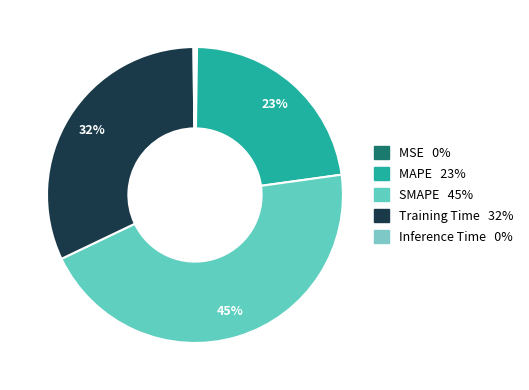

To the nearest percent, what is the difference between the Training Time and Inference Time slice percentages?

32%